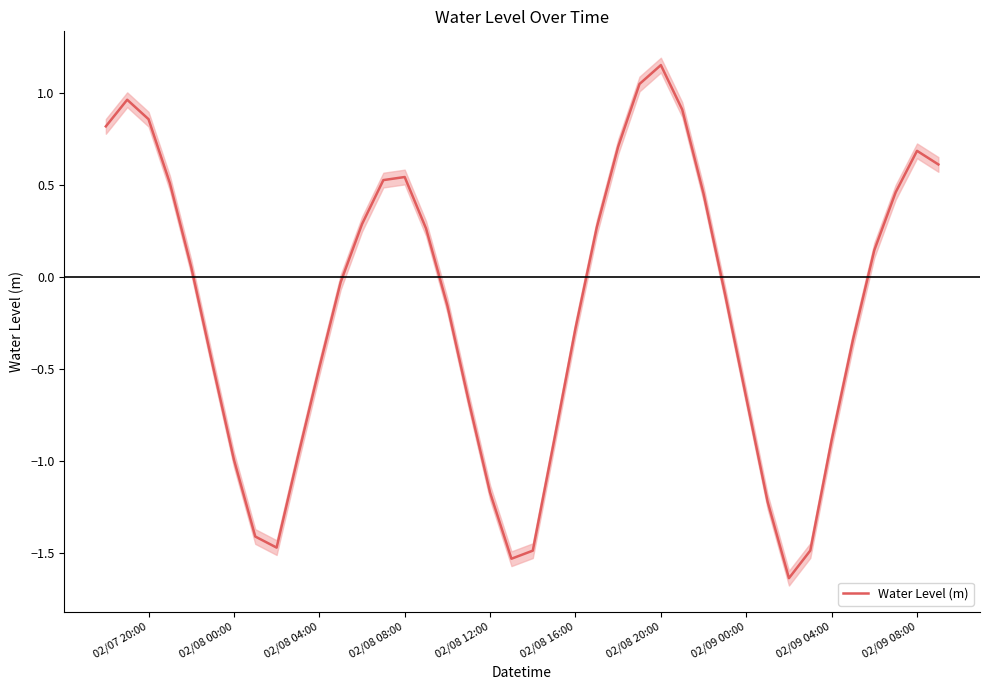

What is the difference between the second highest and second lowest values?

2.6